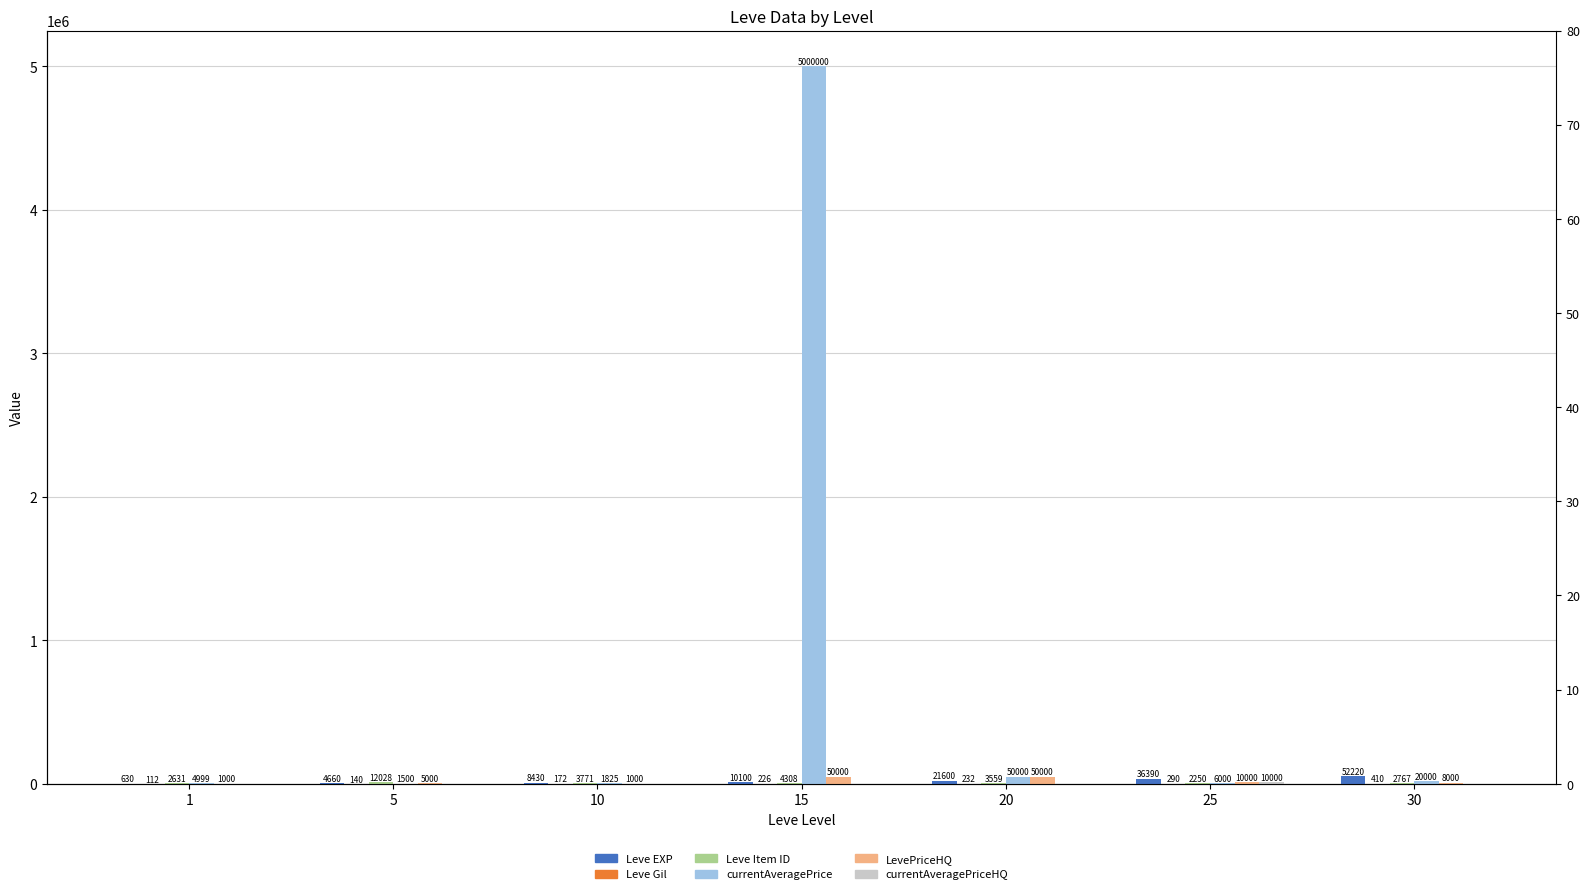

What is the difference between the highest and lowest values at 25?

36100.0